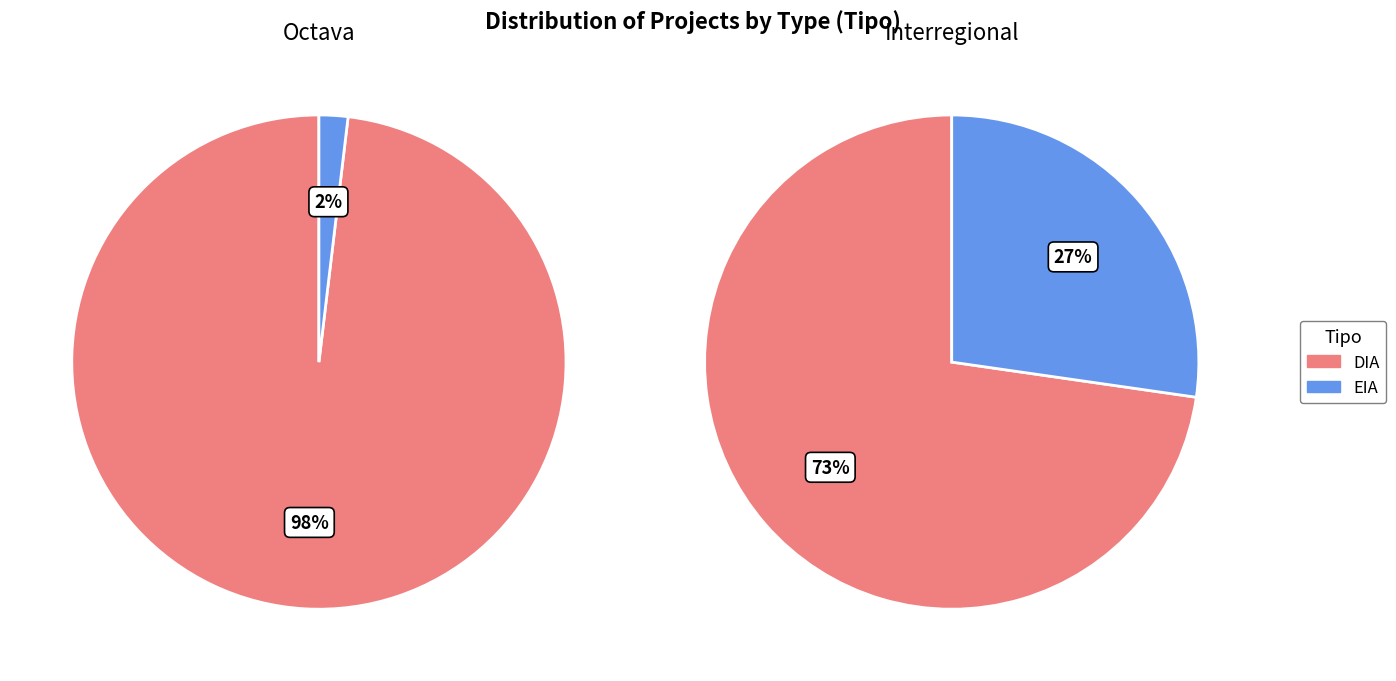

True or false: EIA accounts for 13% of the total.

True